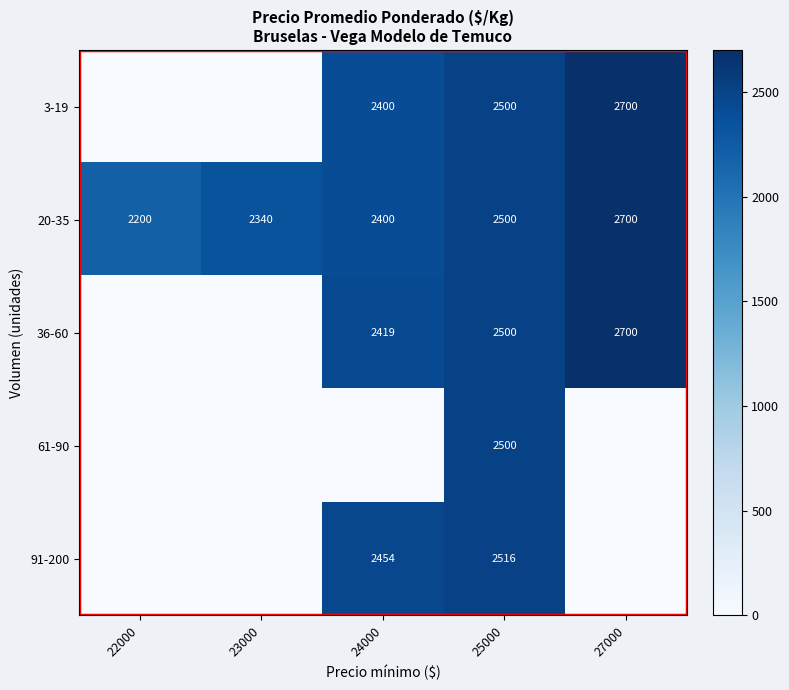

What is the sum of the 20-35 values at 24000 and 27000?

5100